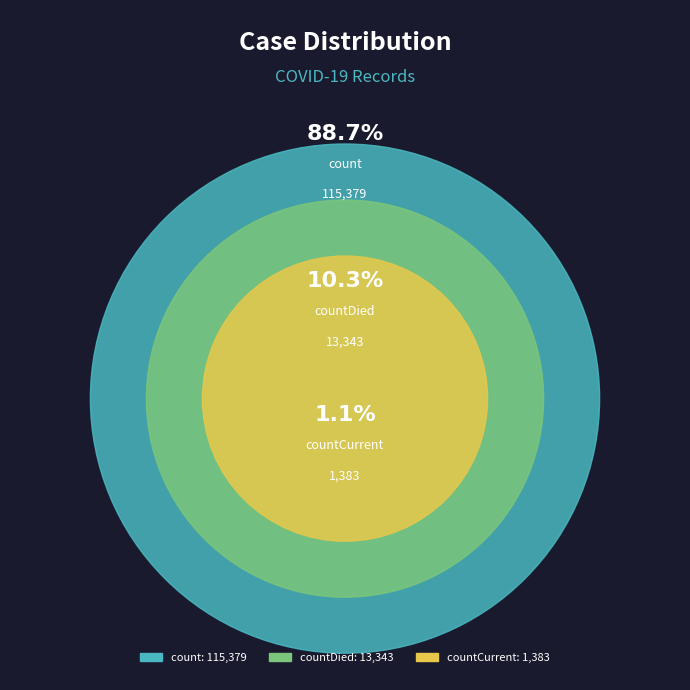

What percentage is the count slice, to the nearest percent?

89%